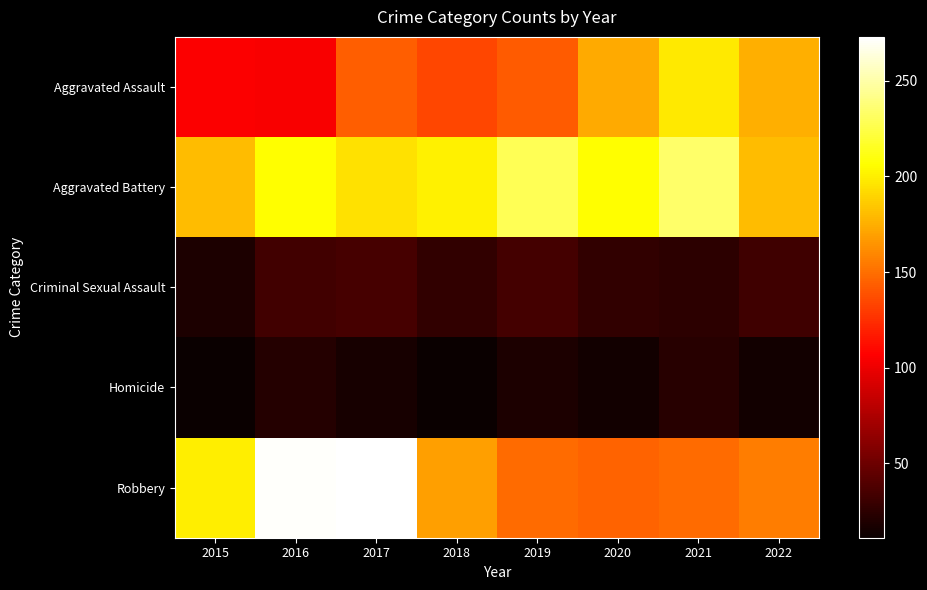

Between 2020 and 2019, which is larger?

2020